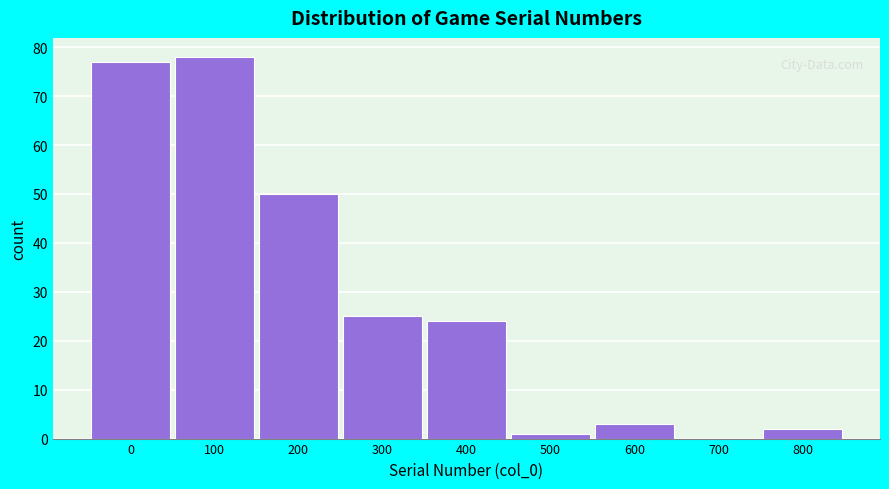

Reading left to right, list all the values displayed in this chart.

0=77	100=78	200=50	300=25	400=24	500=1	600=3	700=0	800=2